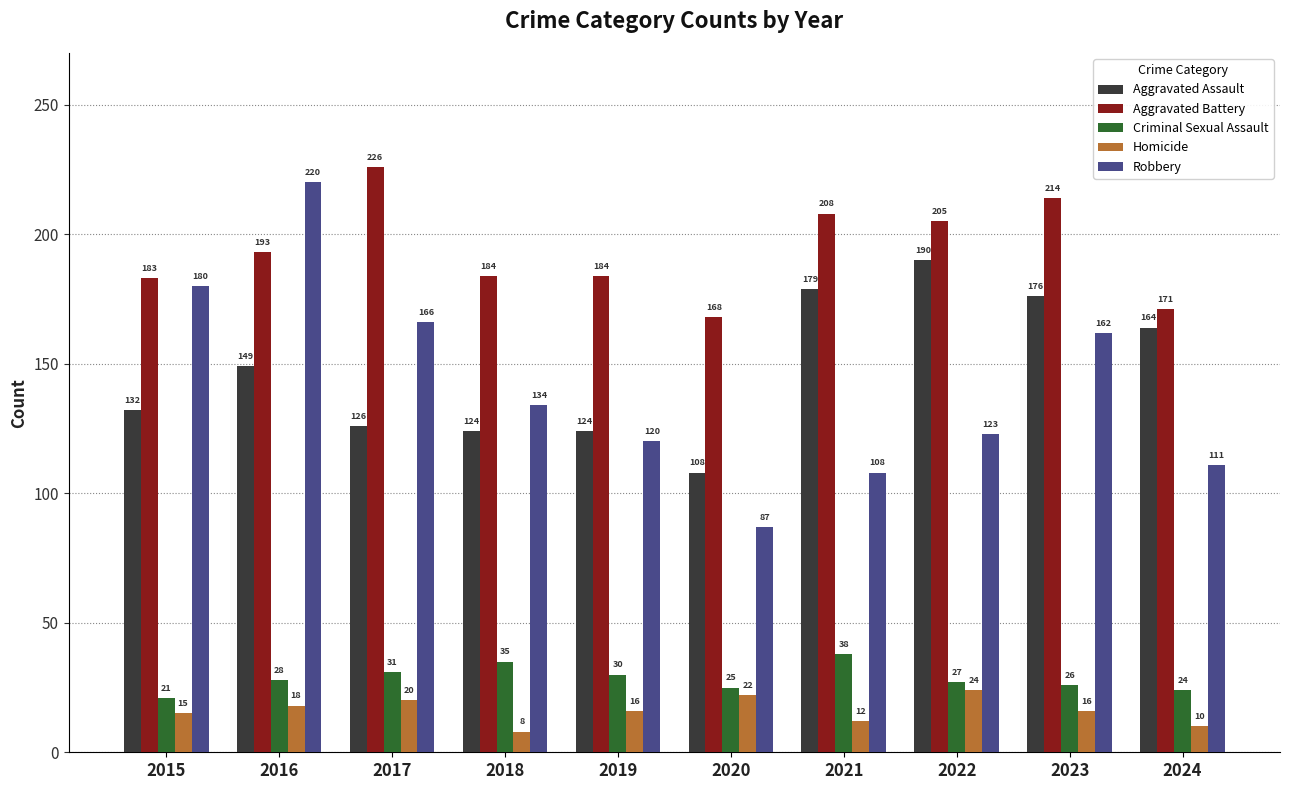

What is the smallest value displayed?

8